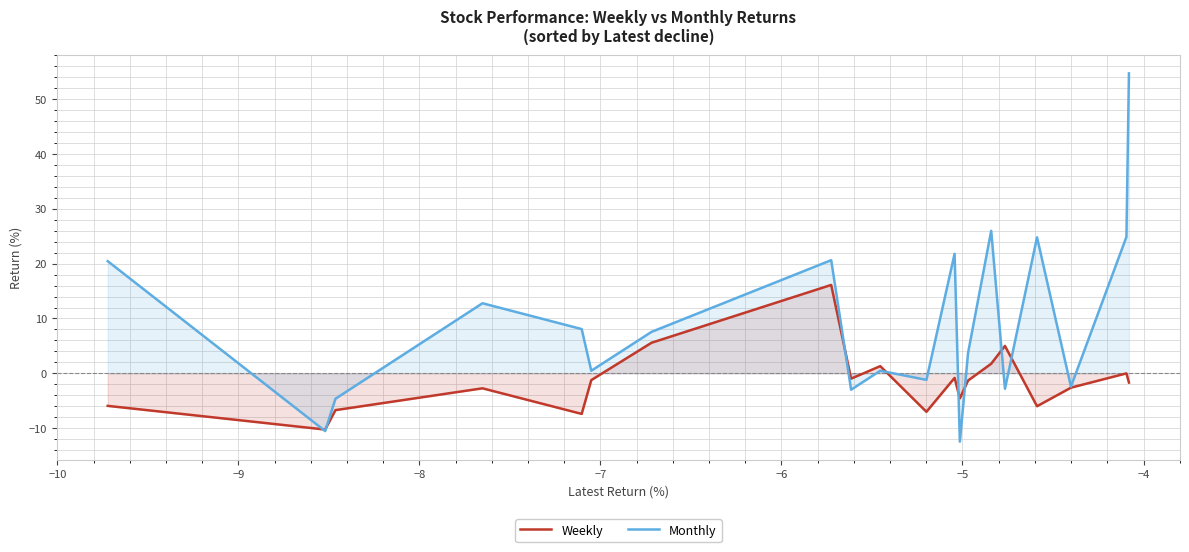

List the series in order of their peak value, highest first.

Monthly, Weekly